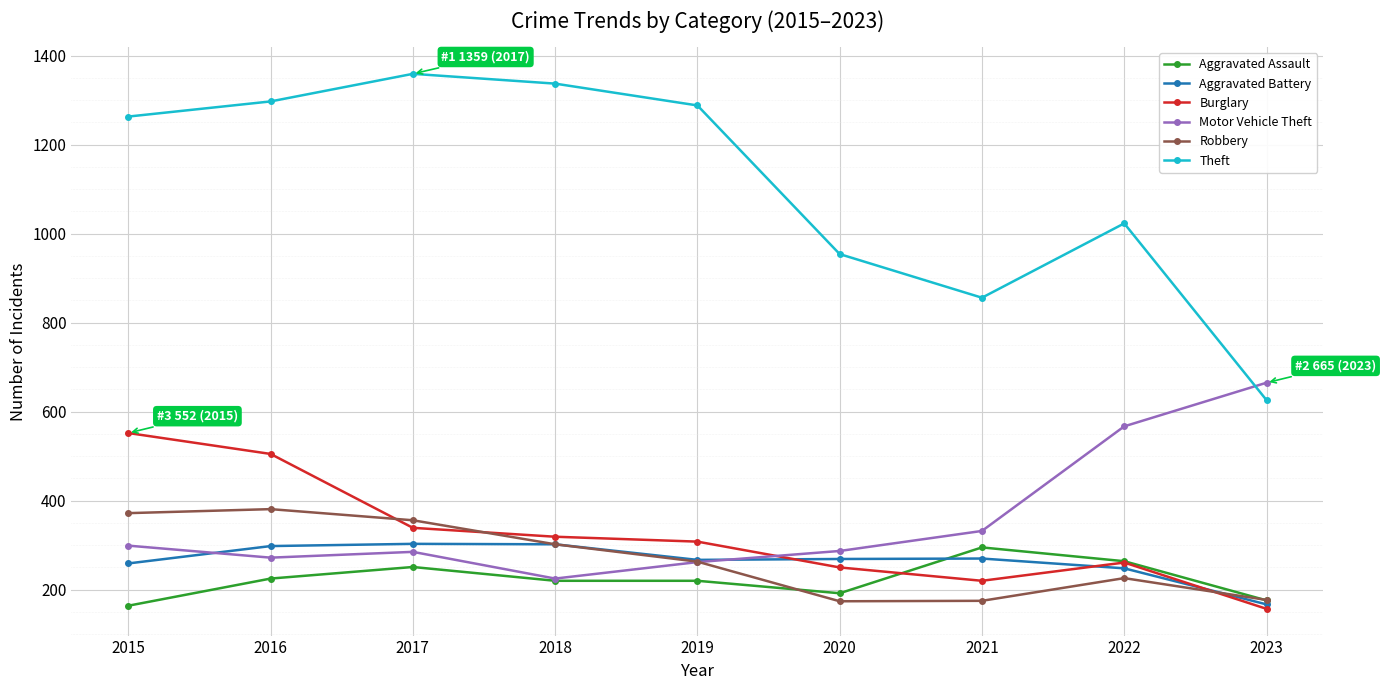

Where is the first local minimum for Burglary?

2021